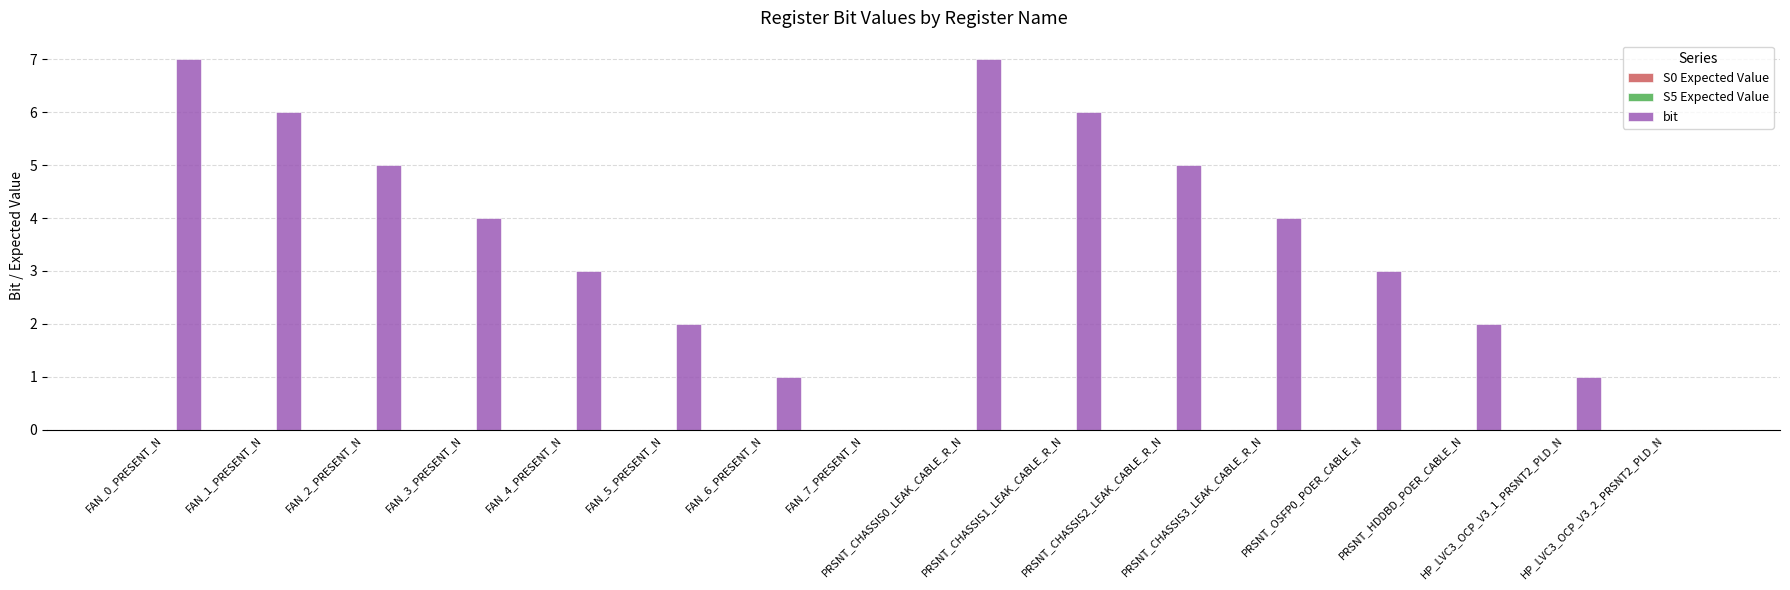

What is the maximum value shown in the chart?

7